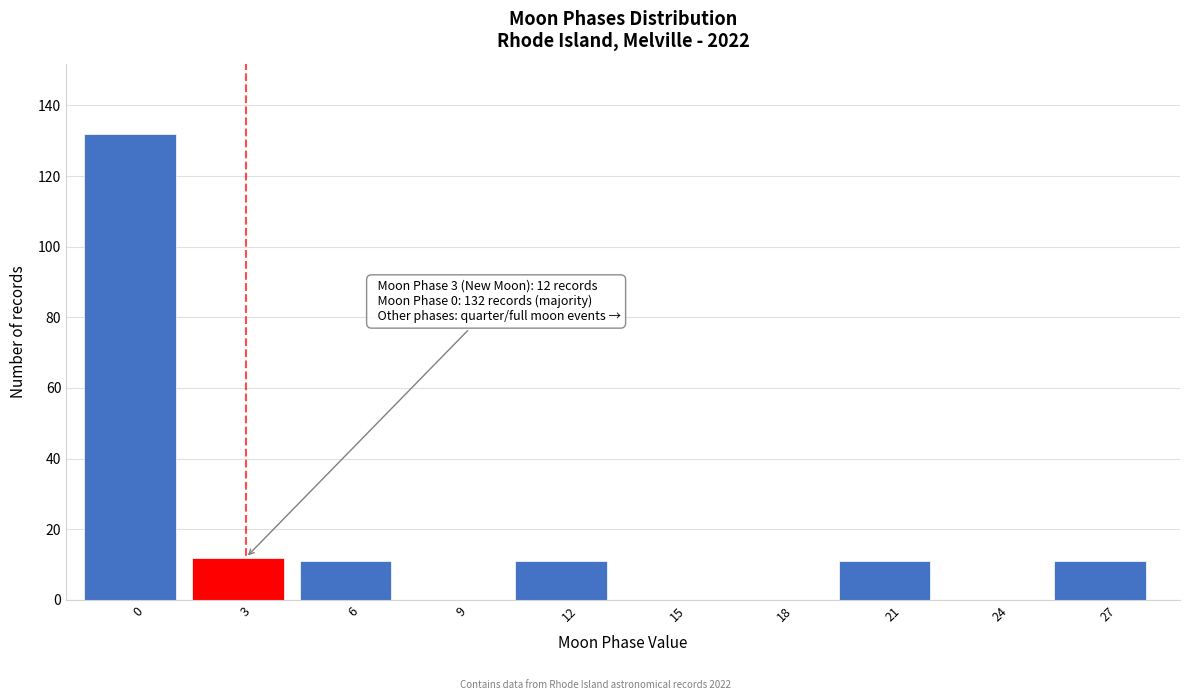

Reading left to right, transcribe all the data shown in this chart.

0=132	3=12	6=11	9=0	12=11	15=0	18=0	21=11	24=0	27=11